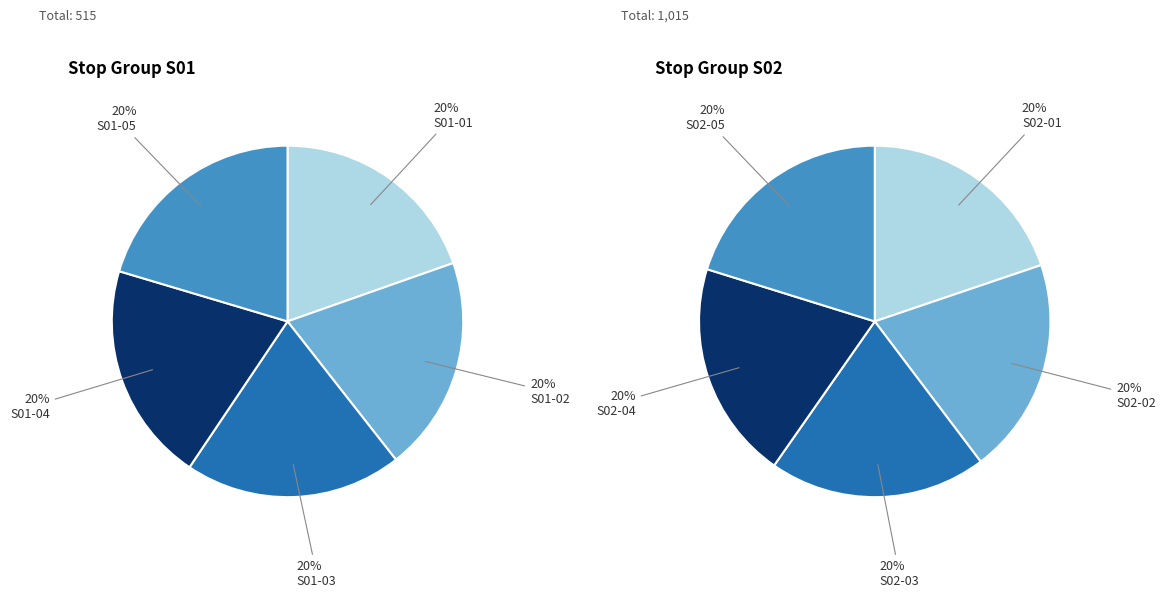

Is it true that 1 is 13% of the pie?

False